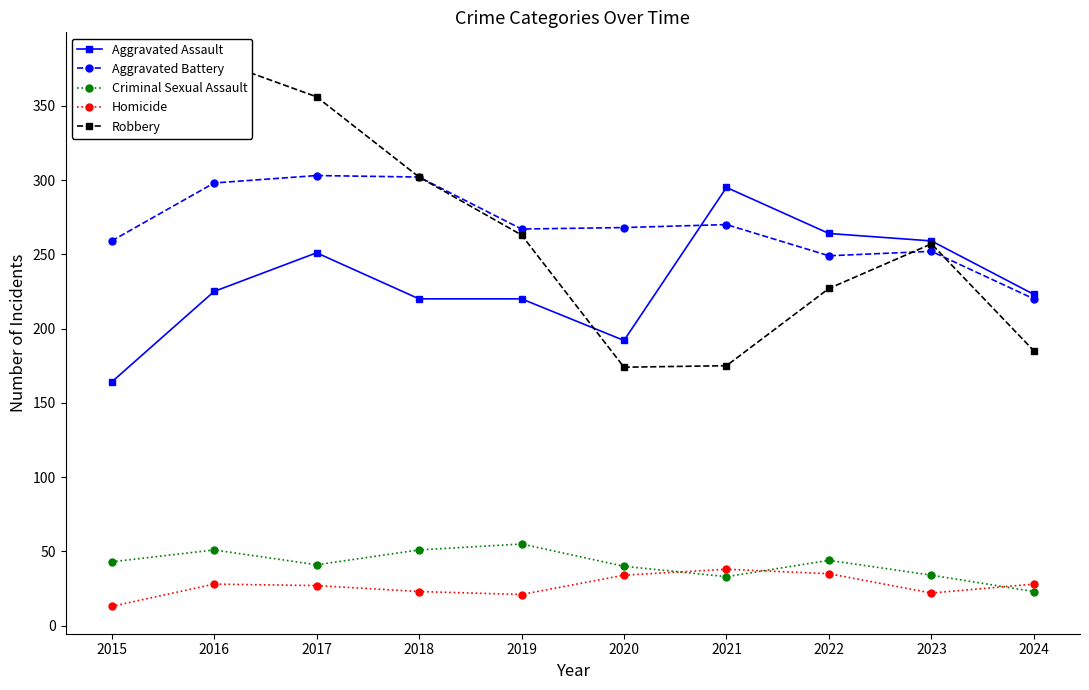

The value of Homicide at 2022 is 35. True or false?

True